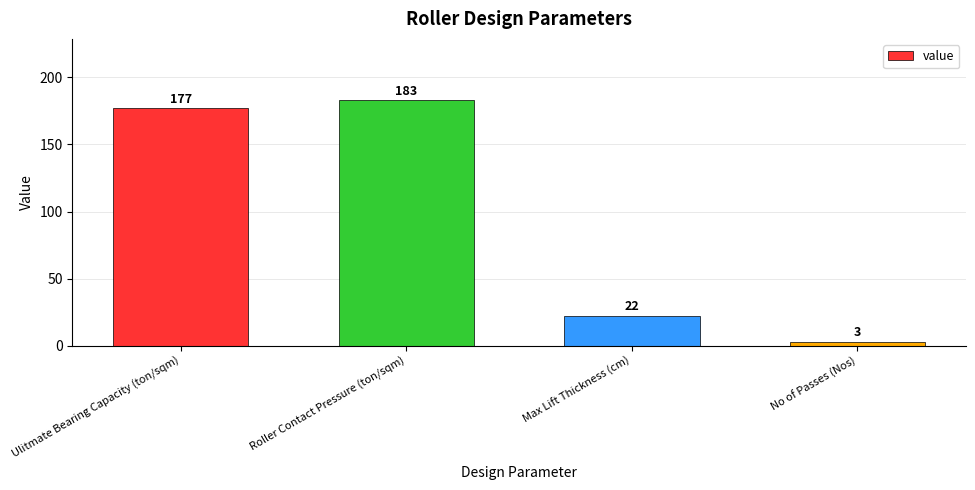

How many distinct data groups are displayed?

1